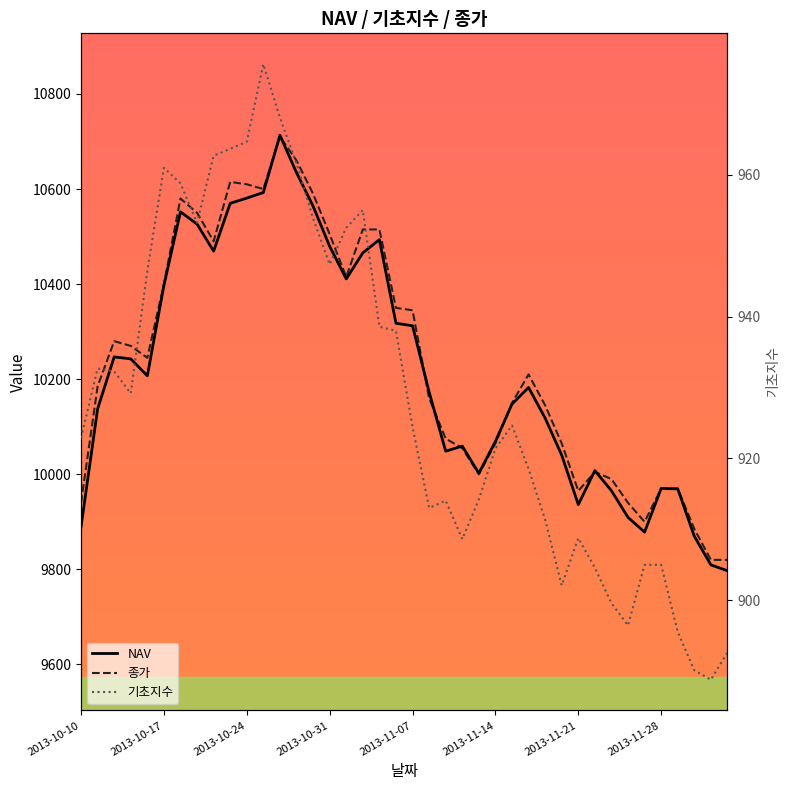

True or false: 종가 and NAV intersect in this chart.

True